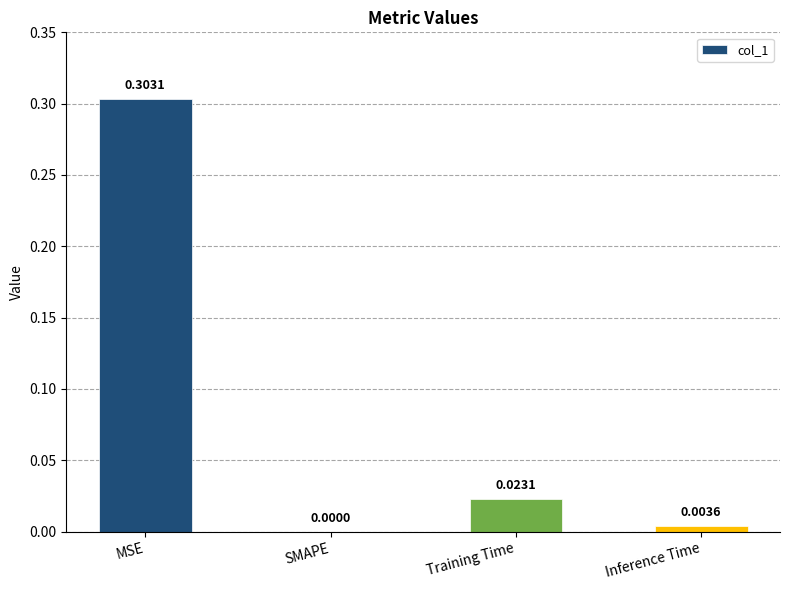

At which label is the value closest to 0?

SMAPE